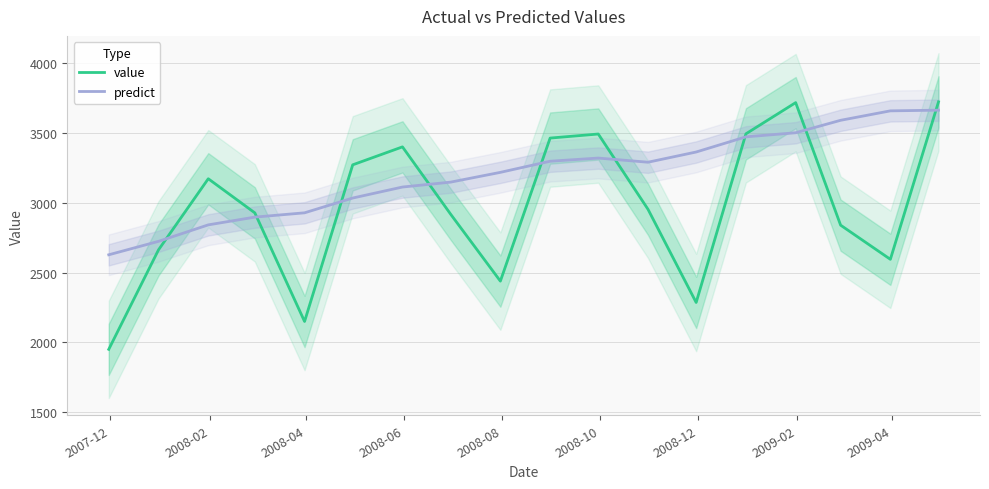

Is it true that predict equals 1306.8 at 2008-10?

False